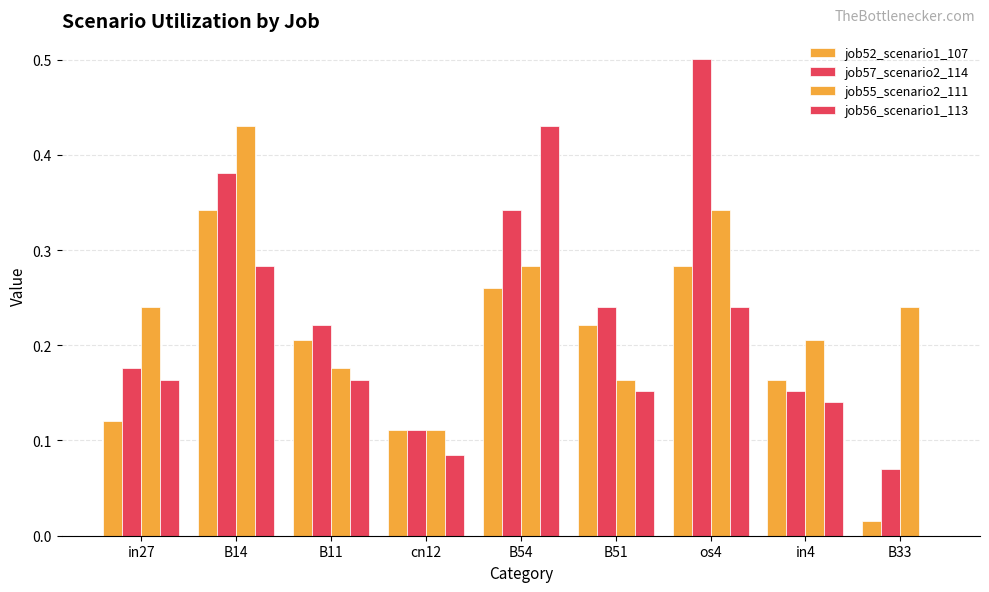

How many series are shown in this chart?

4